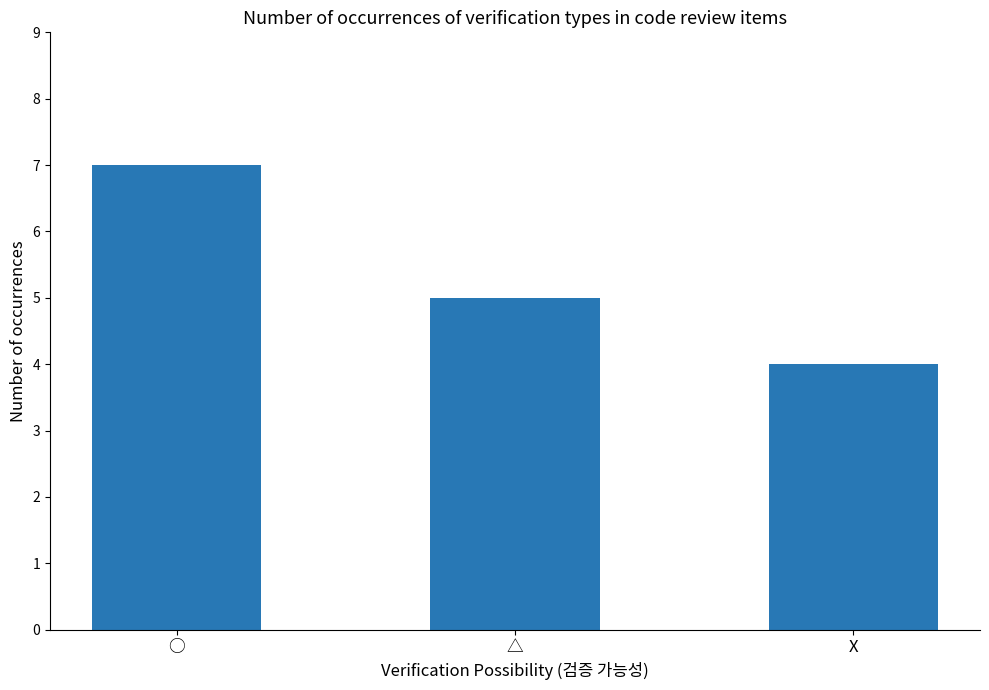

What is the value of the 3rd bar from the left?

4